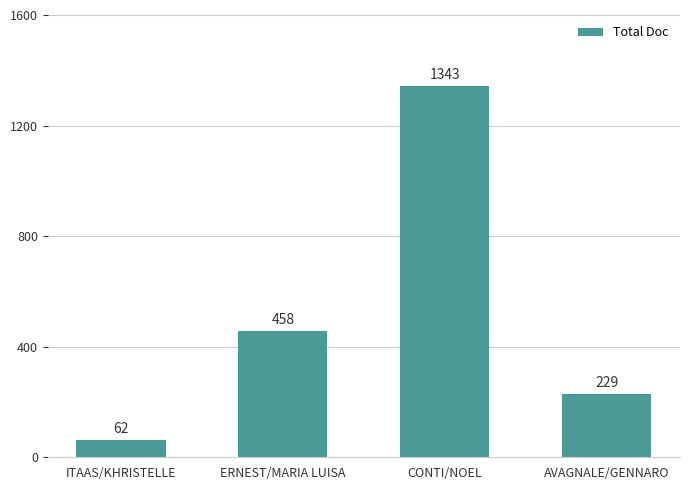

The value at ERNEST/MARIA LUISA is 633. True or false?

False